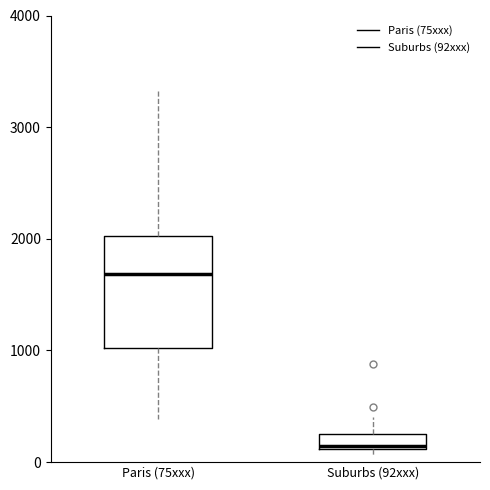

Where is the lower edge of the box for Paris (75xxx) on the y-axis? The values are not printed on the chart, so give them approximately, as read against the axis.

1000